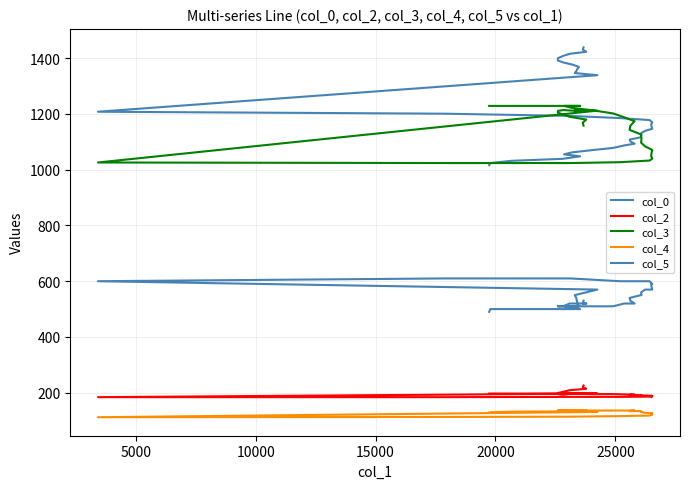

How many data points in col_2 are less than 195?

18